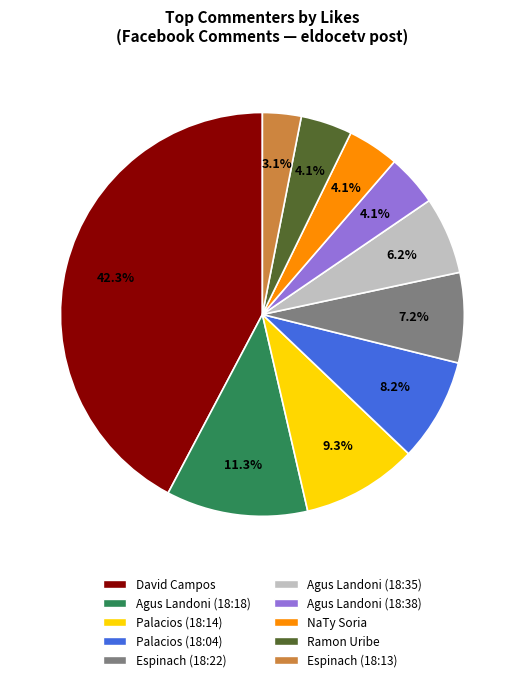

Is there a majority slice in this chart?

No